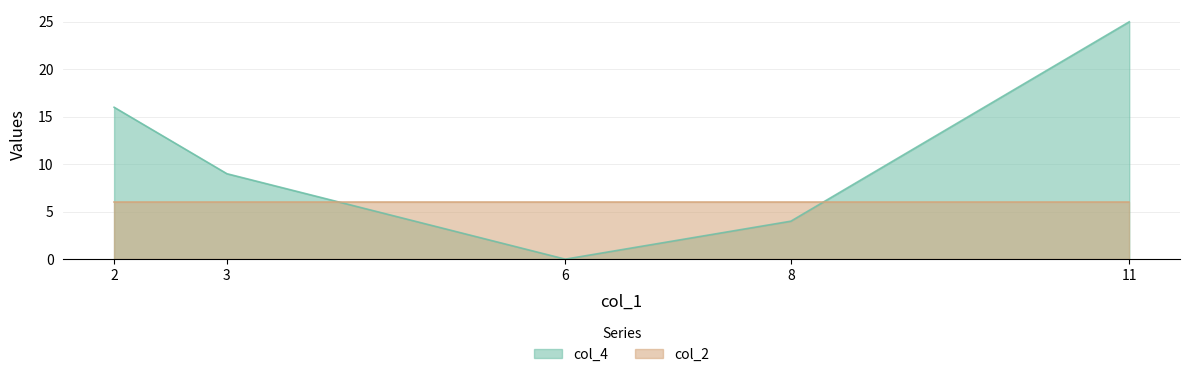

Where is the first local minimum?

6